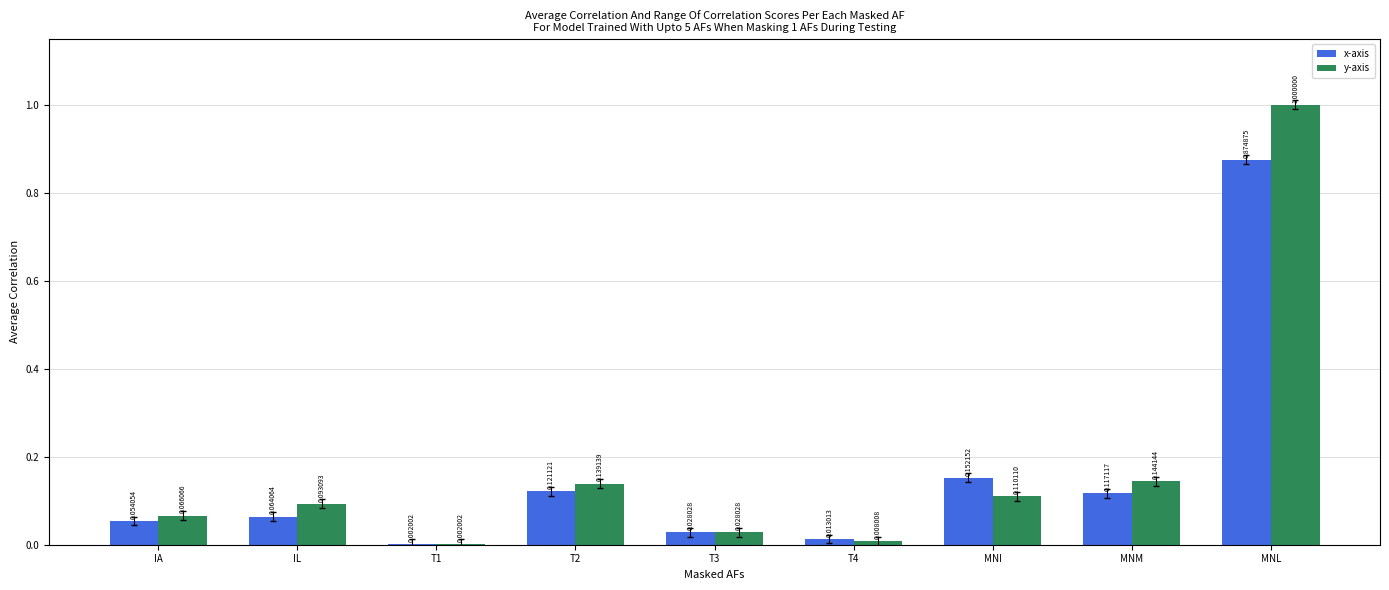

Which category has the highest value across all series?

MNL